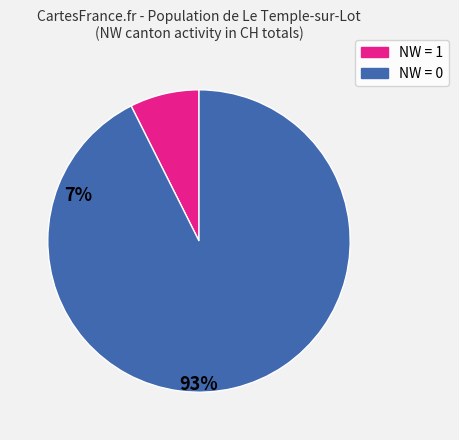

Does any single category account for the majority?

Yes